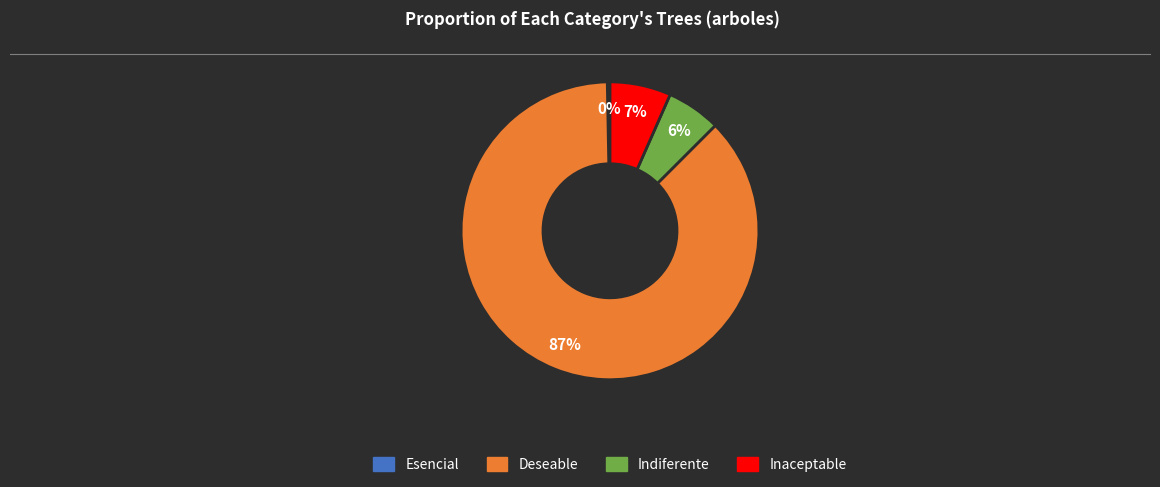

Is it true that Indiferente is 6% of the pie?

True